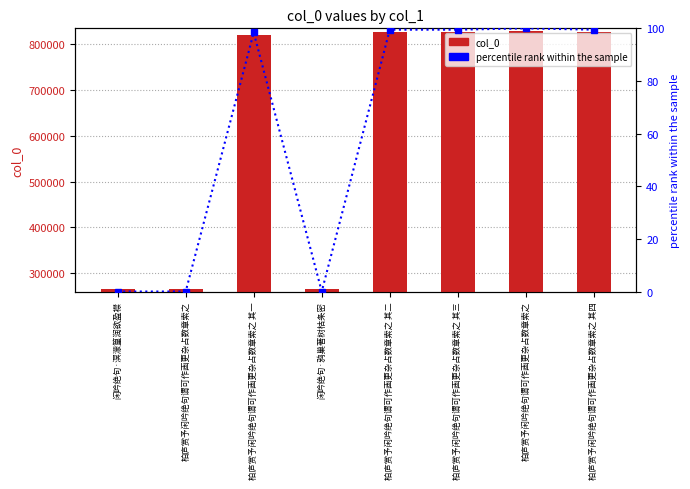

List the series in order of their overall mean, lowest first.

percentile rank within the sample, col_0